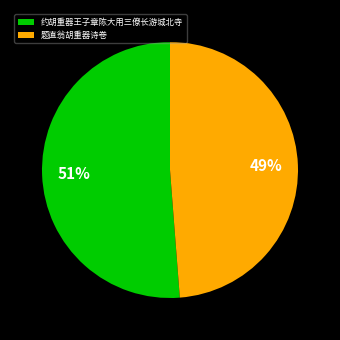

Is it true that 题直翁胡重器诗卷 is 55% of the pie?

False